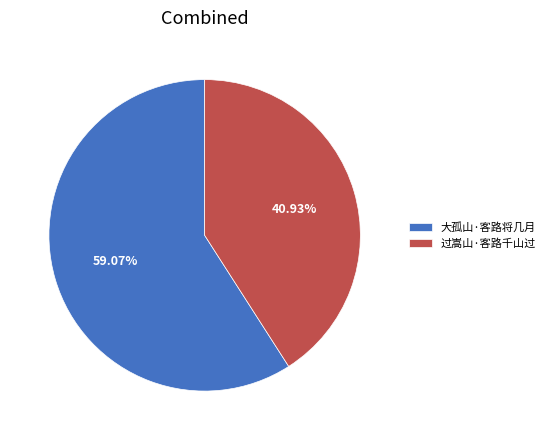

To the nearest percent, what is the combined percentage of 大孤山·客路将几月 and 过嵩山·客路千山过?

100%